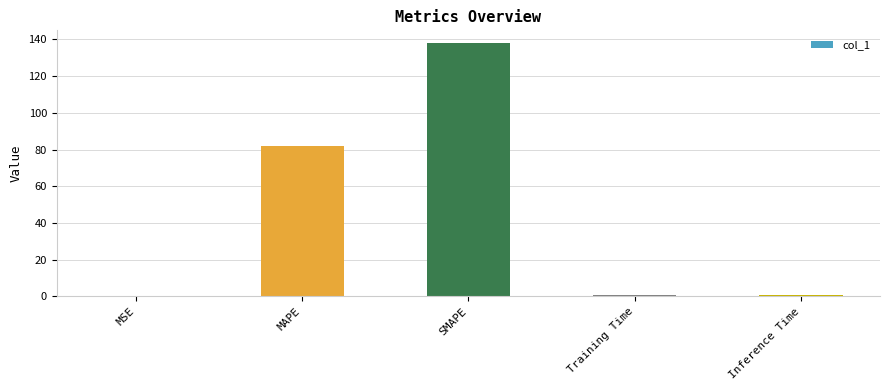

At which label is the value closest to 69?

MAPE